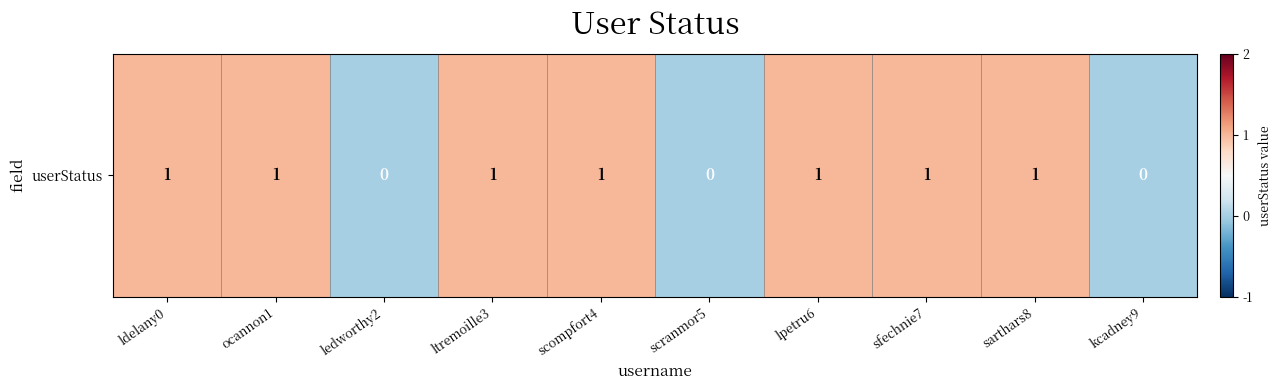

List the labels in order of value, smallest first.

ledworthy2, scranmor5, kcadney9, ldelany0, ocannon1, ltremoille3, scompfort4, lpetru6, sfechnie7, sarthars8